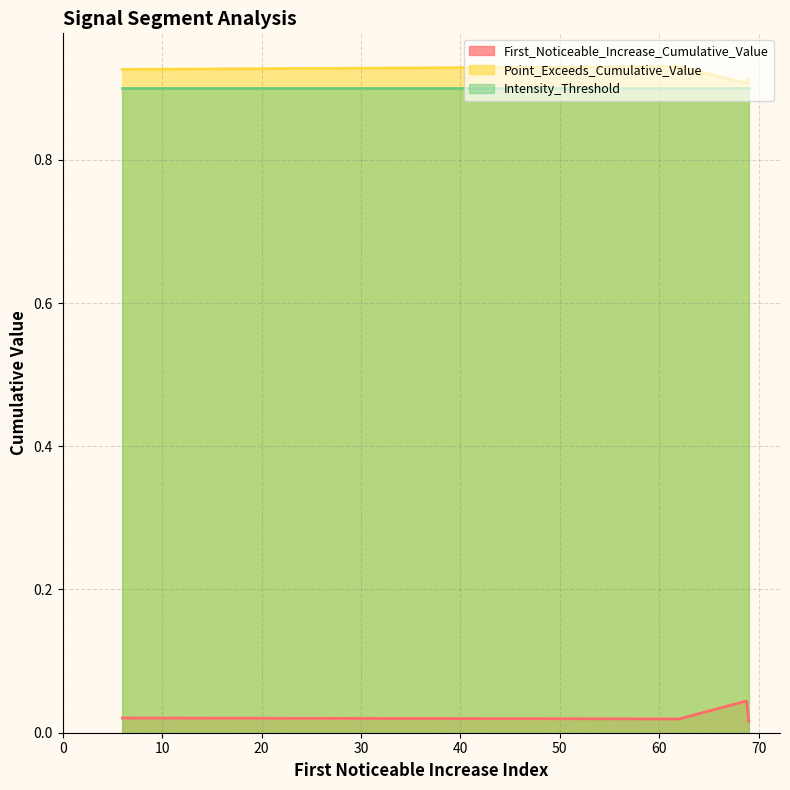

How many interior local peaks does the First_Noticeable_Increase_Cumulative_Value series have?

2